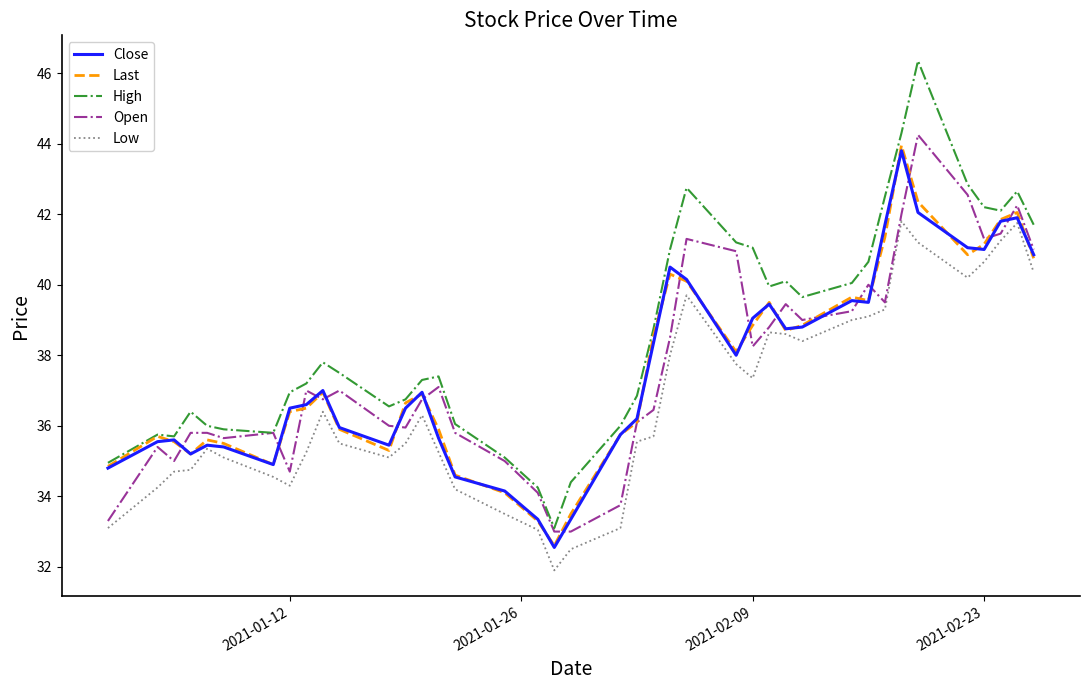

What is the minimum value for Open?

33.0